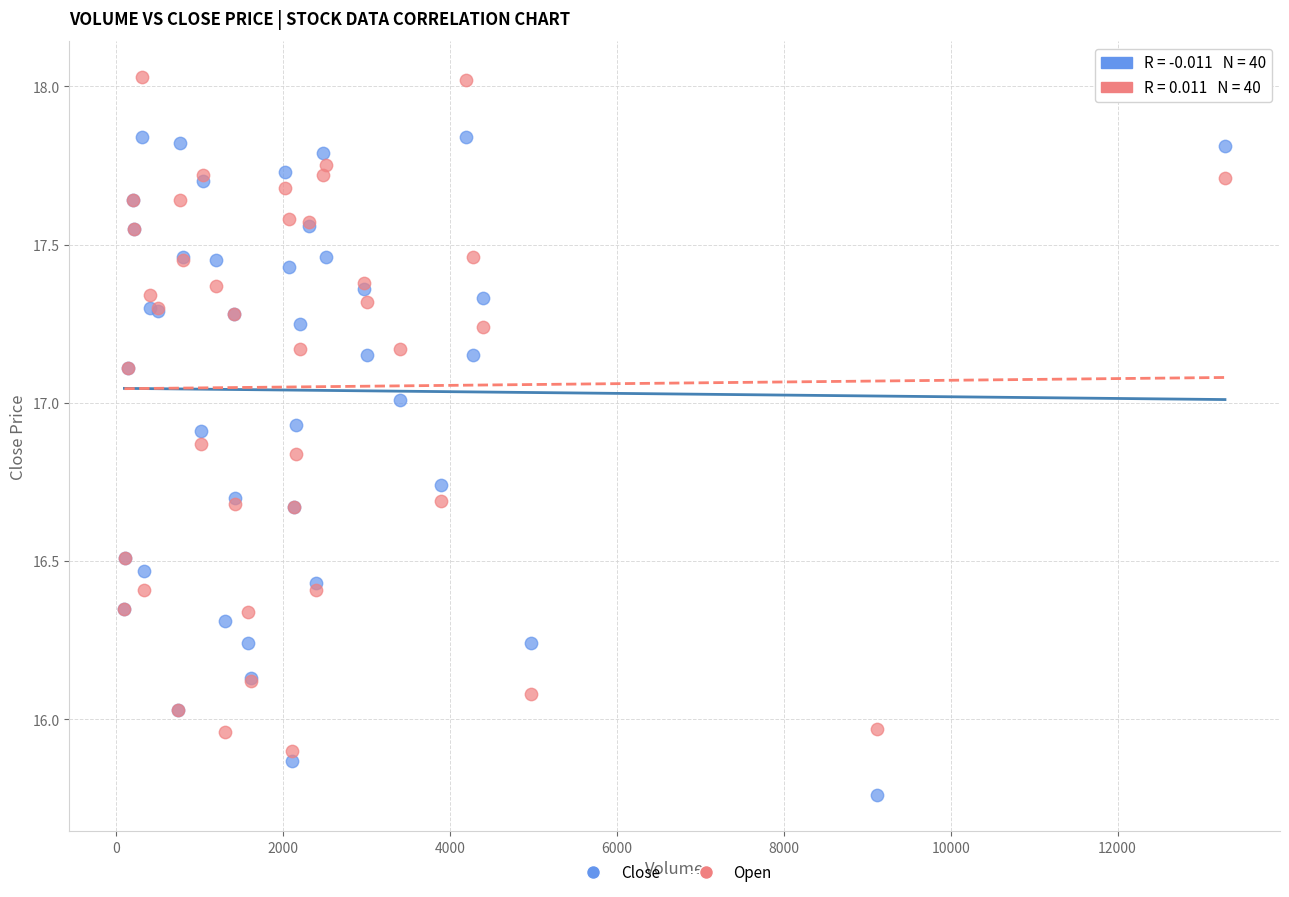

Which series reaches the maximum Y coordinate?

Open